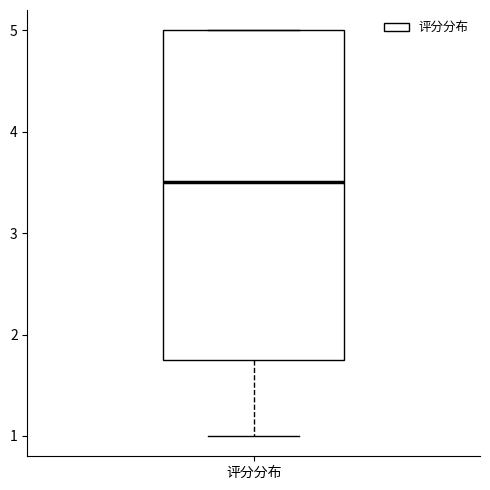

Read this box plot against the y-axis: the position of the median line, the range covered by the box, and the ends of both whiskers. The values are not printed on the chart, so give them approximately, as read against the axis.

median 3.5, box 1.8 to 5.0, whiskers 1.0 to 5.0